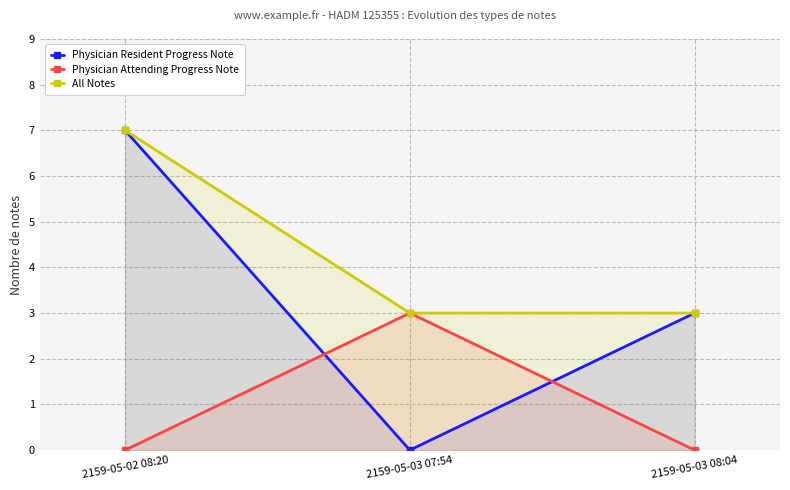

Rank the series by their average value, from lowest to highest.

Physician Attending Progress Note, Physician Resident Progress Note, All Notes